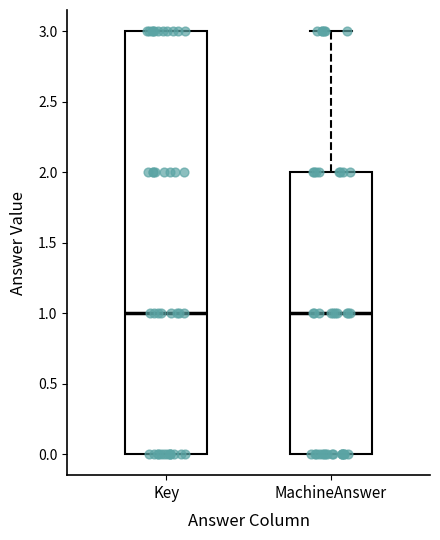

Where does the upper whisker of the box for MachineAnswer end on the y-axis? The values are not printed on the chart, so give them approximately, as read against the axis.

3